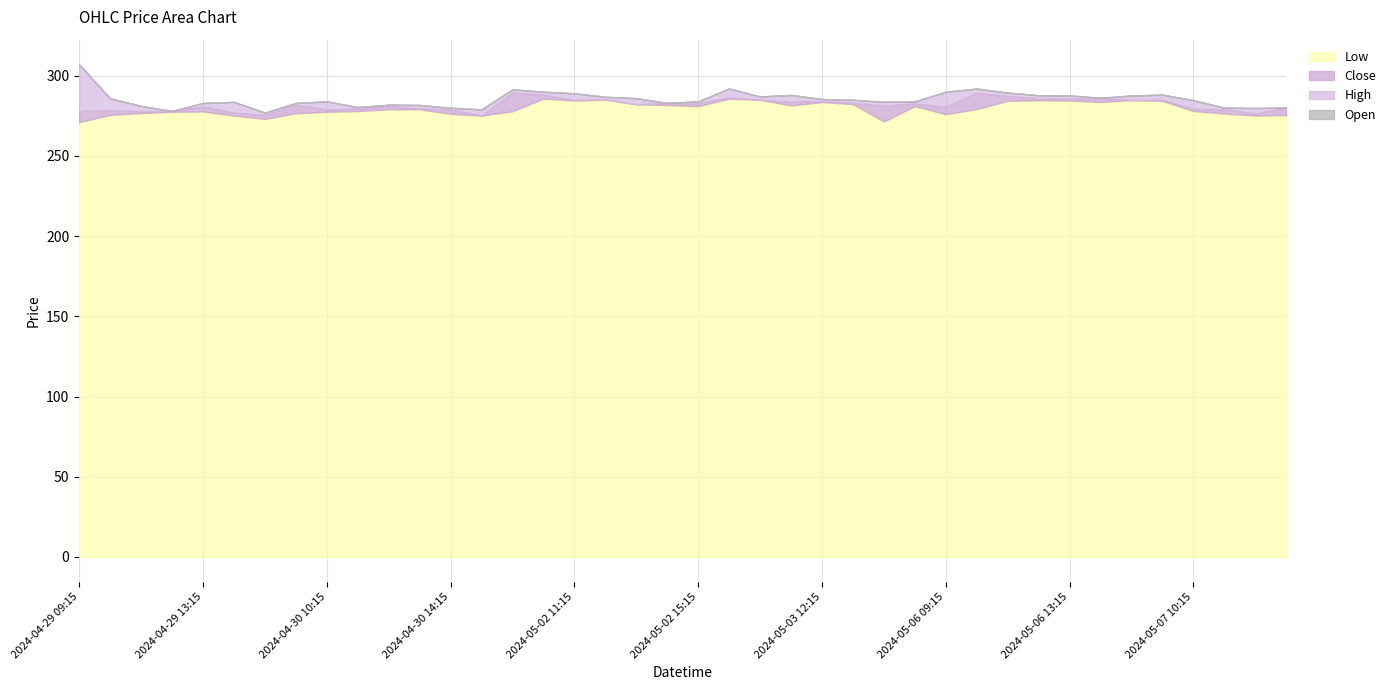

What is the value of the Close point at the 15th from the left?

289.4